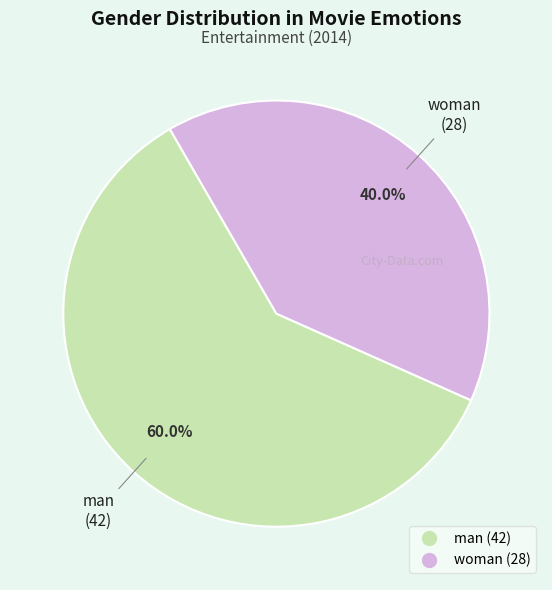

What is the smallest slice in the pie chart?

woman